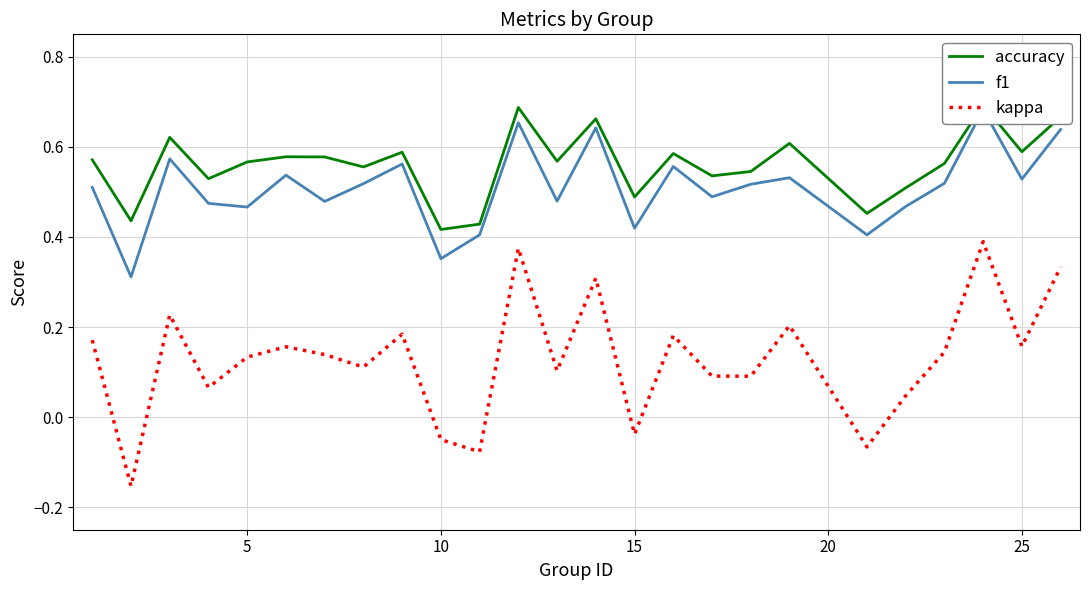

Is it true that kappa equals 0.1 at 18?

False